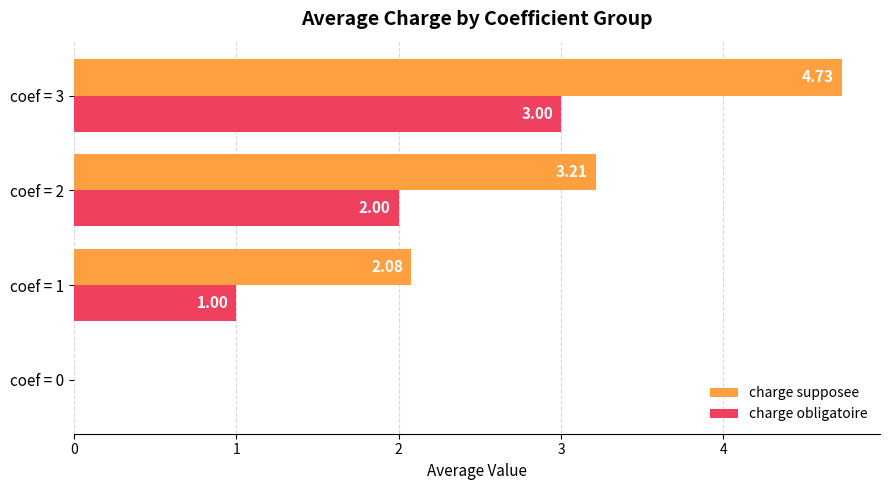

What are all the series names shown in the legend?

charge supposee, charge obligatoire